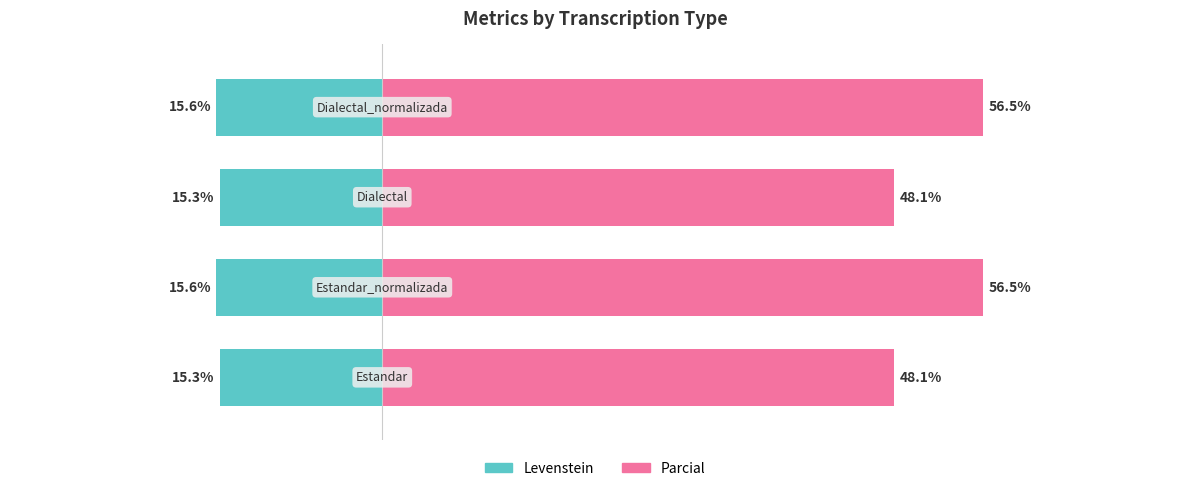

Reading left to right, transcribe all the data shown in this chart.

Levenstein: 0=-15.3	1=-15.6	2=-15.3	3=-15.6
Parcial: 0=48.1	1=56.5	2=48.1	3=56.5